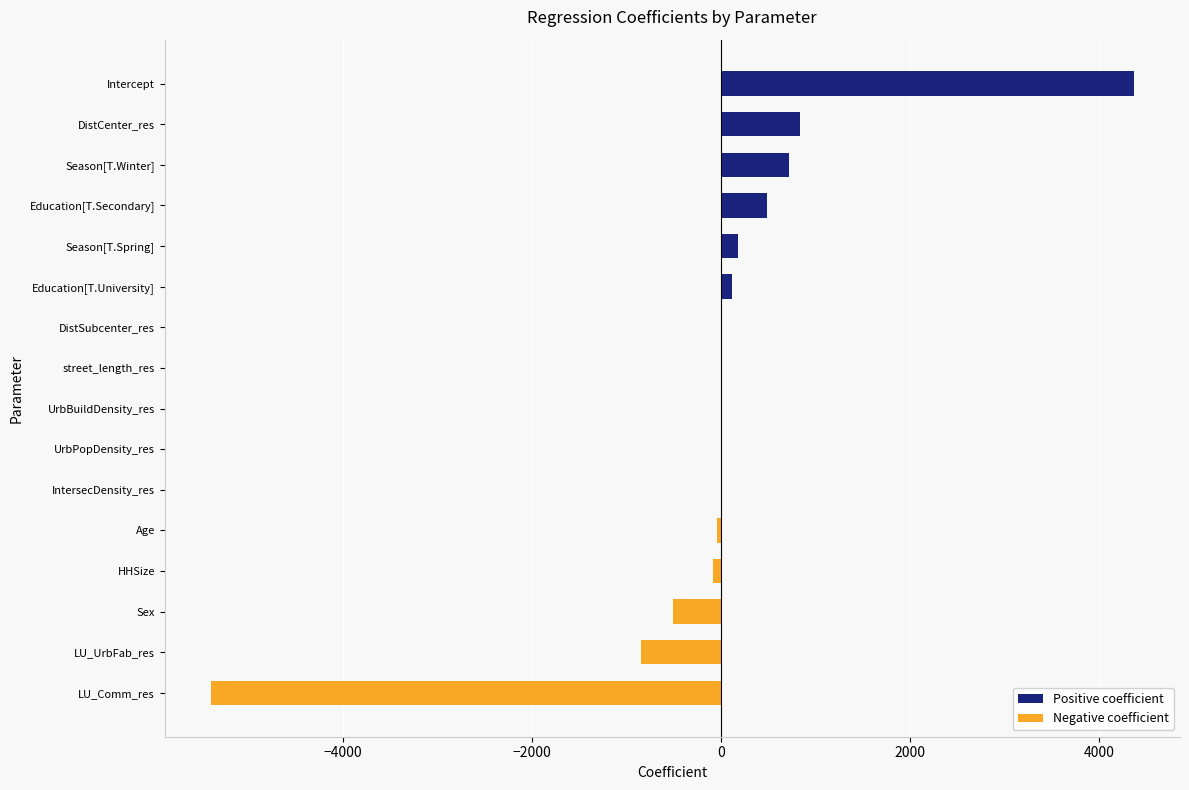

What is the average value of the Negative coefficient series?

-429.7